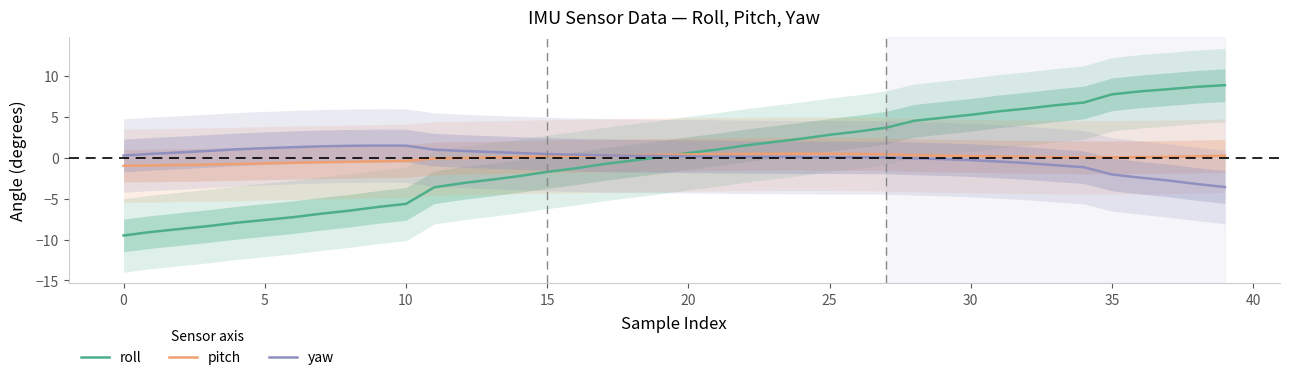

At 26, list the series in order from smallest to largest.

yaw, pitch, roll